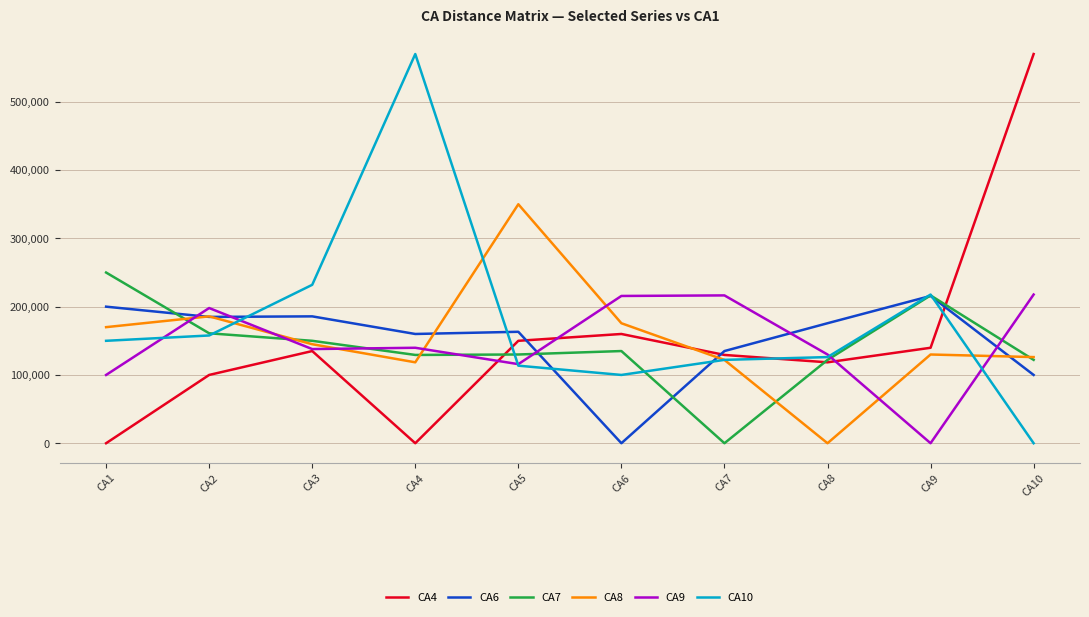

How many lines are shown in the chart?

6